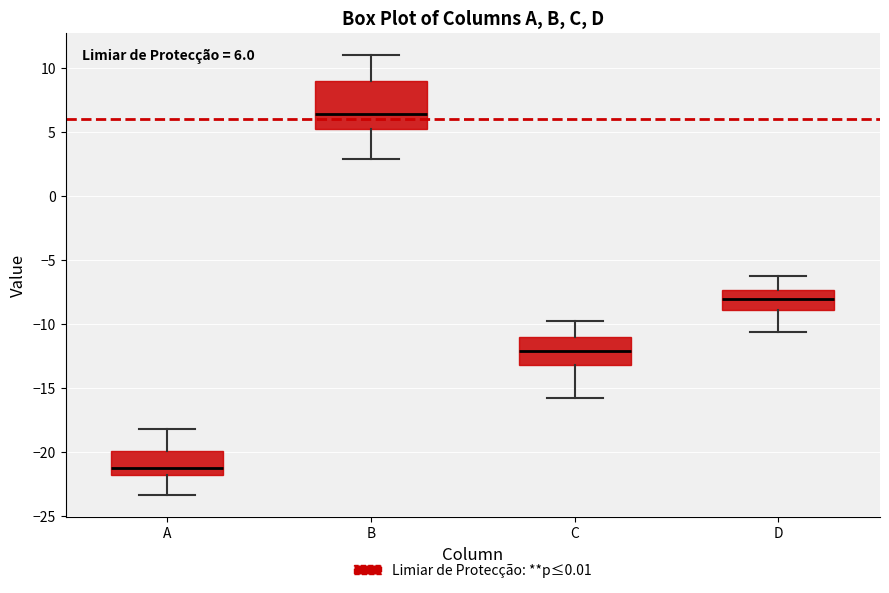

Comparing the boxes themselves (not the whiskers), which one is the tallest?

B